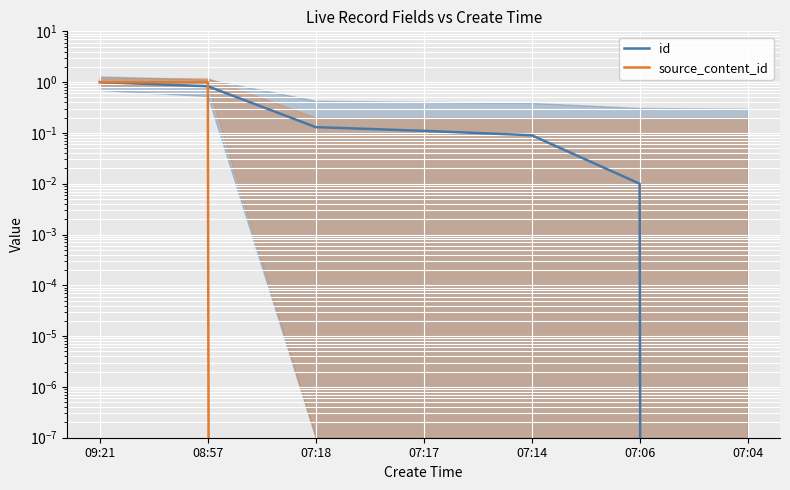

What is the total value across all series at 07:18?

0.1